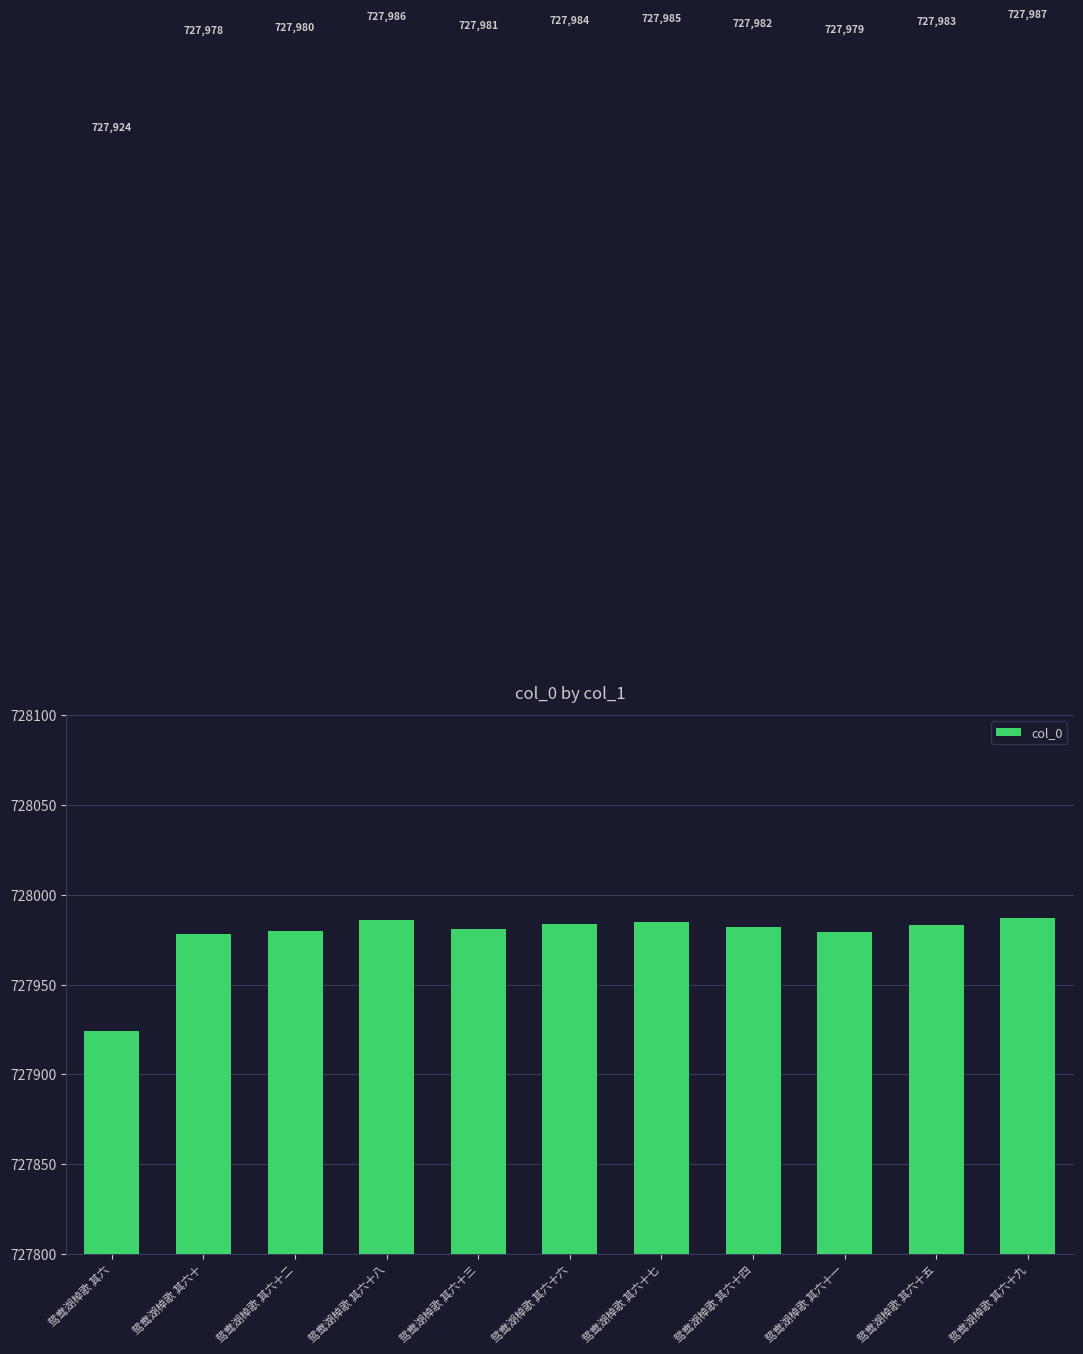

Where is the data nearest to the value 727955?

鸳鸯湖棹歌 其六十